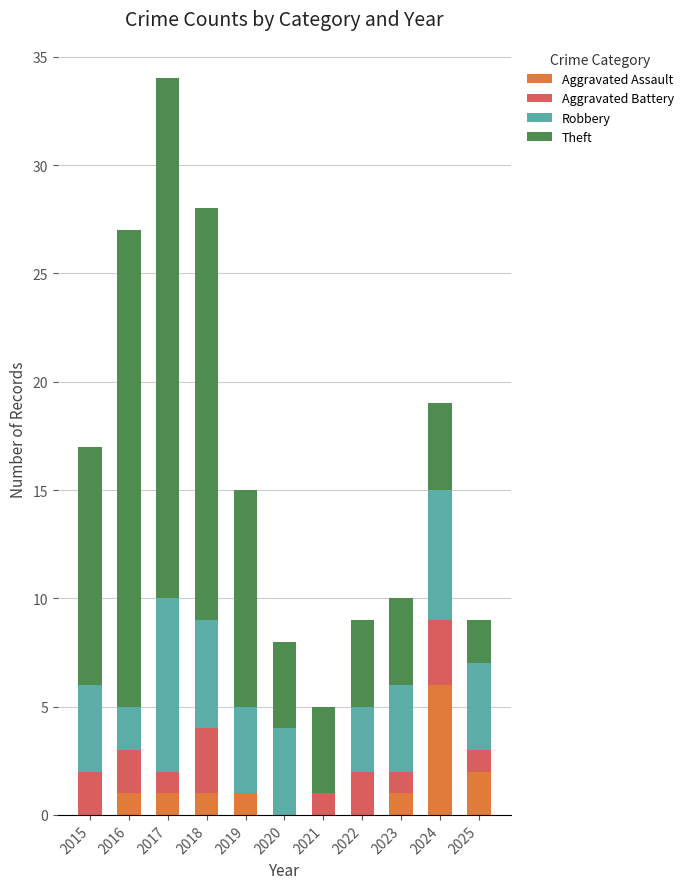

How many series are shown in this chart?

4